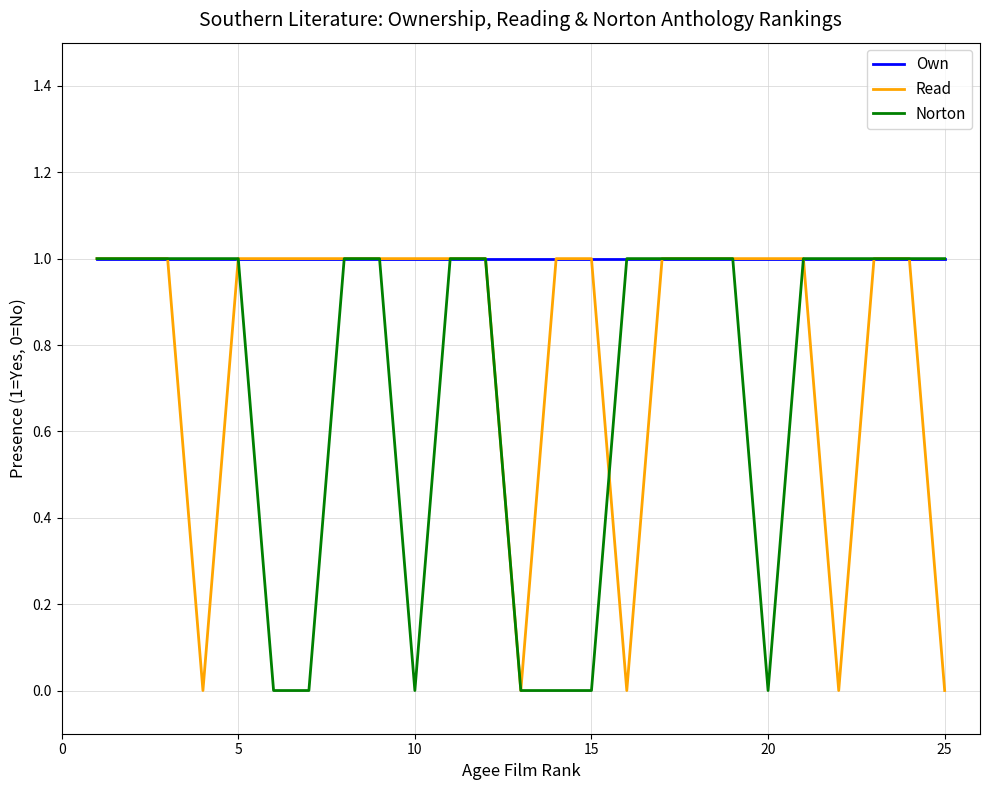

Which series has the largest total across all categories?

Own